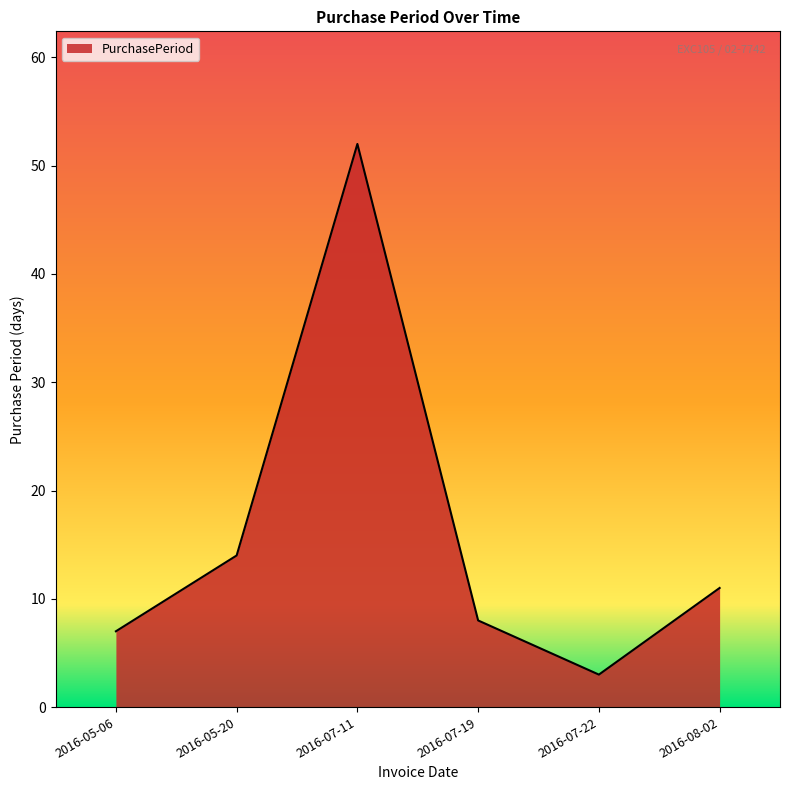

What is the difference between the values at 2016-07-11 and 2016-05-20?

38